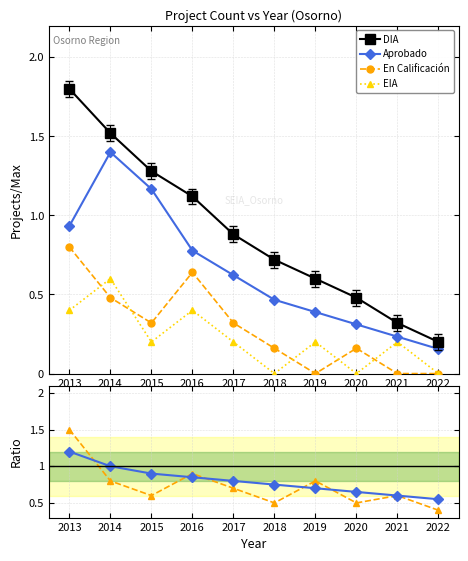

What is the maximum value for EIA?

0.6